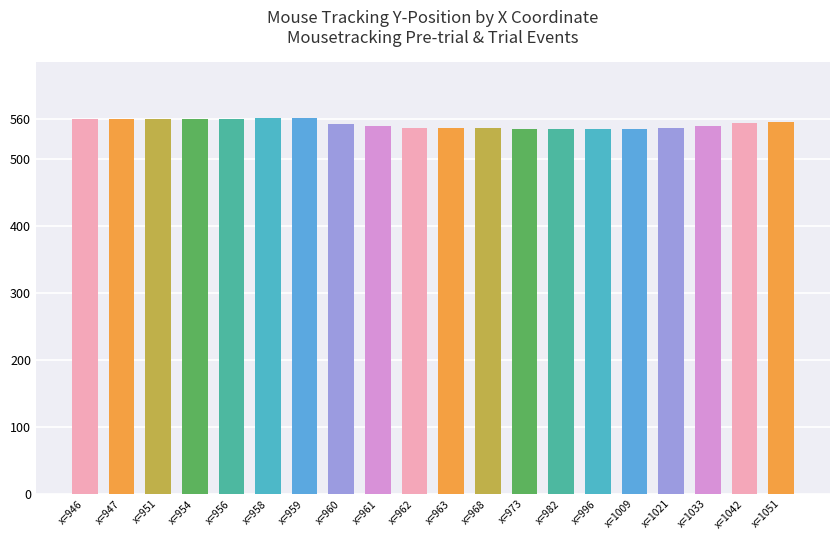

Is it true that the value at x=968 is 322?

False